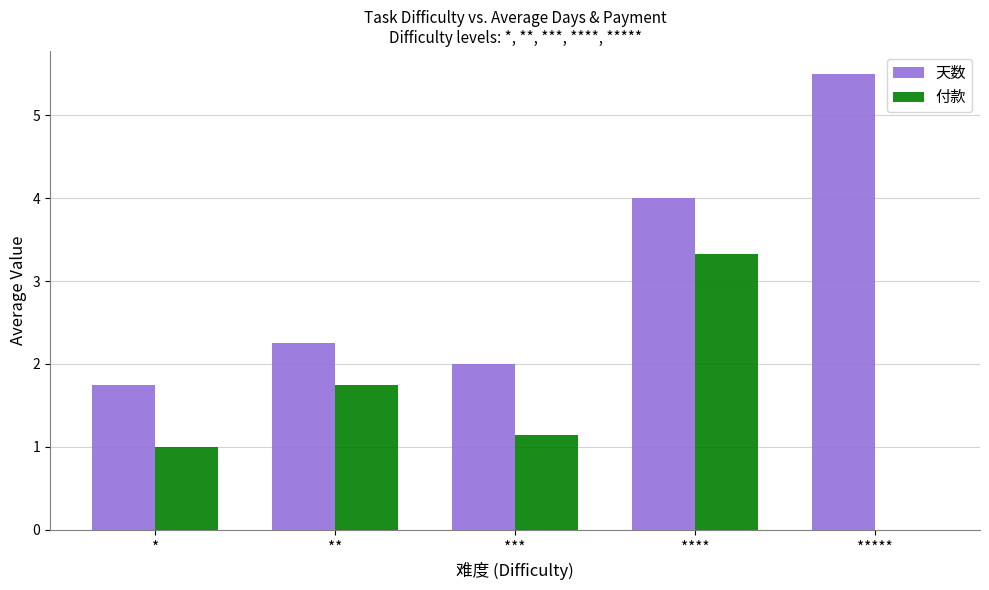

What is the sum of all 天数 values?

15.5